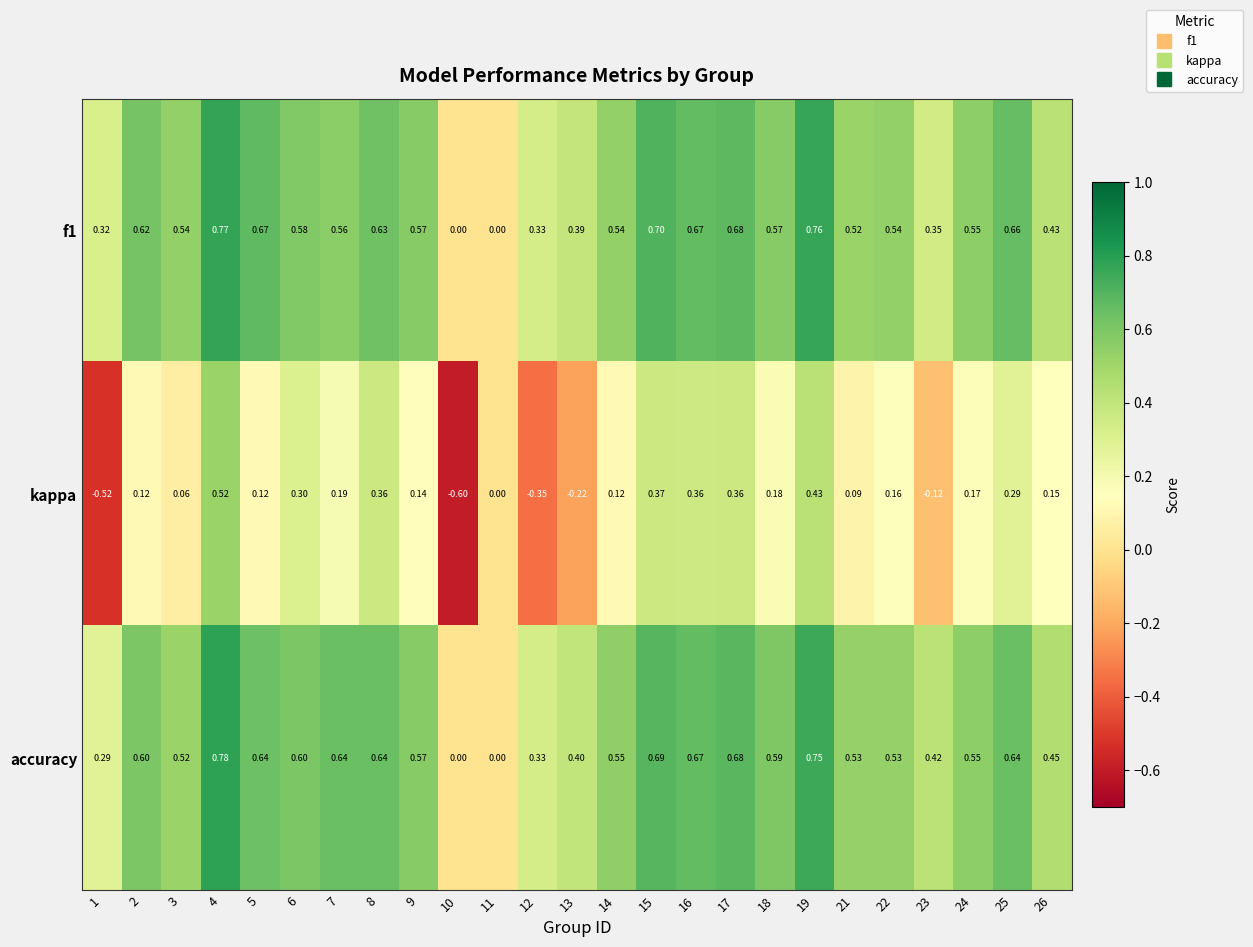

What is the minimum value shown in the chart?

-0.6